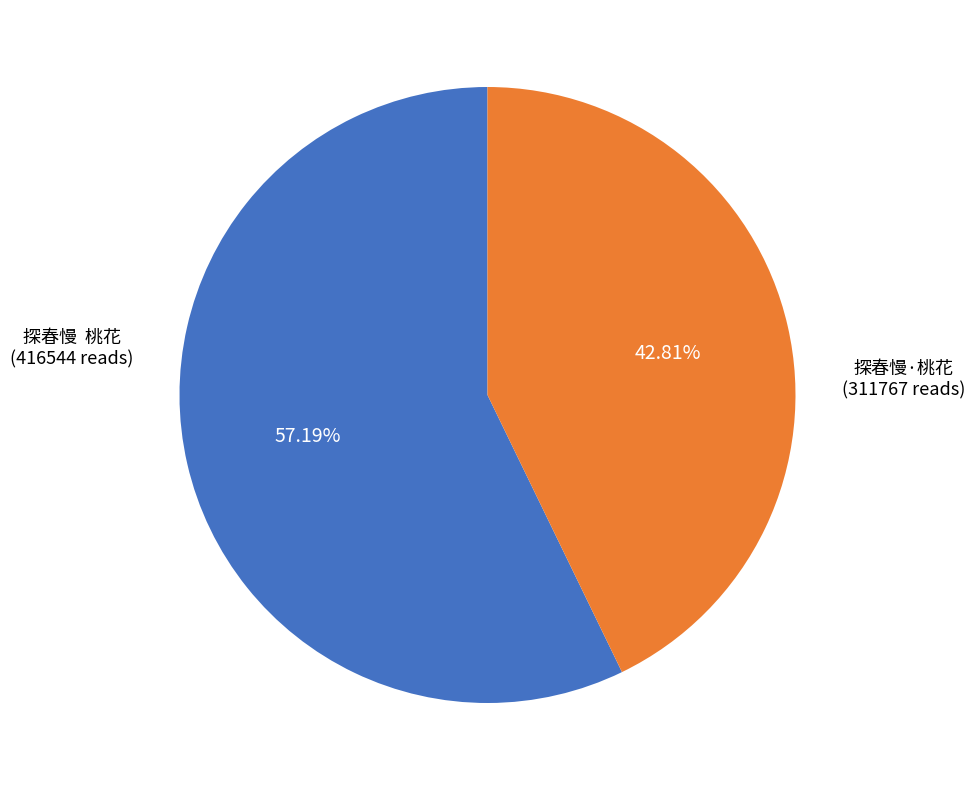

Which category accounts for the majority?

探春慢 桃花